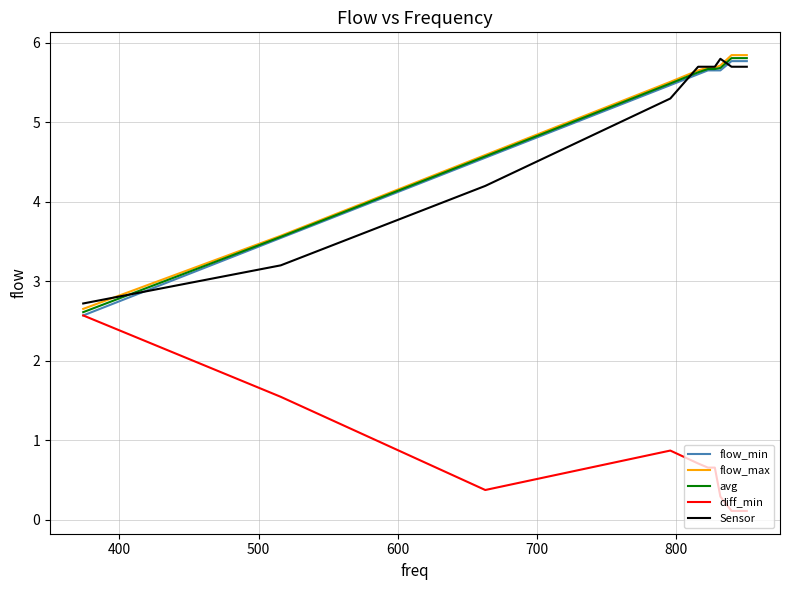

What is the minimum value for Sensor?

2.7